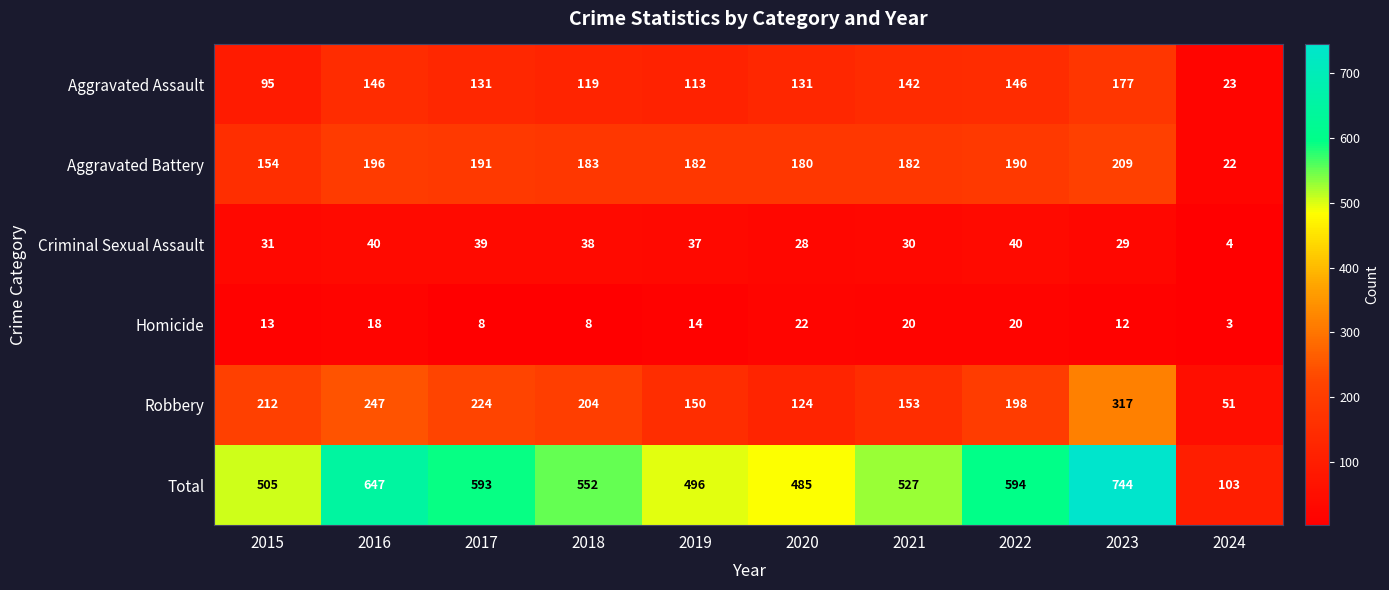

At which label is Homicide closest to 12?

2023